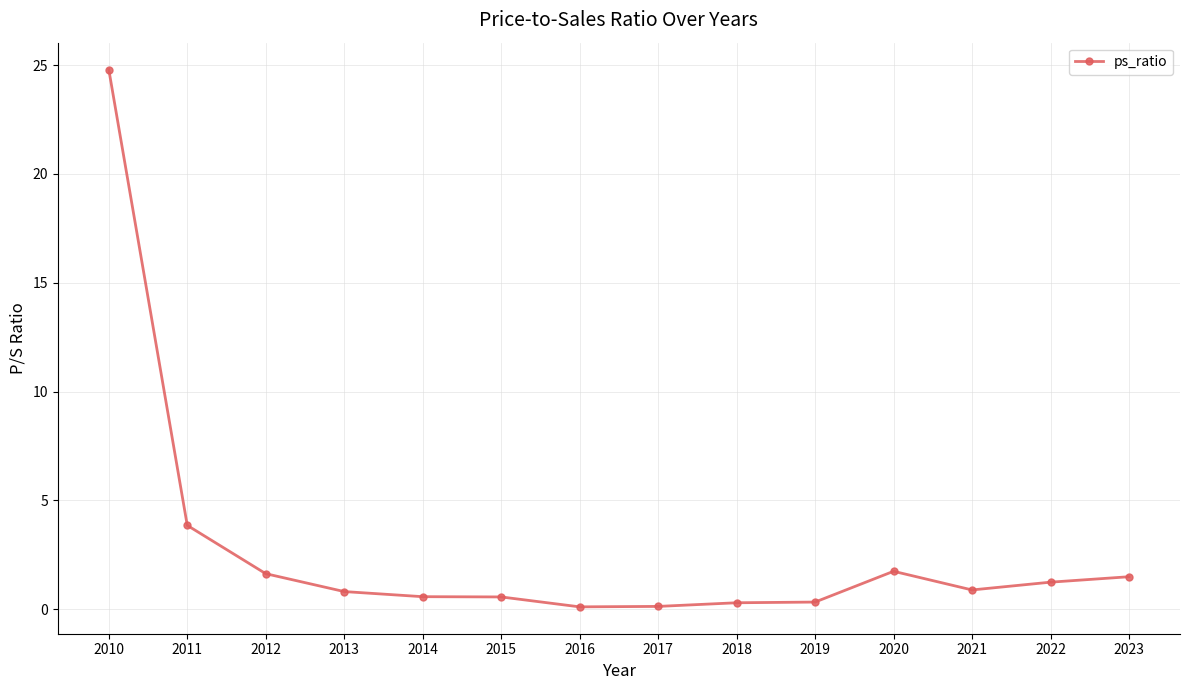

What is the sum of all values?

38.4